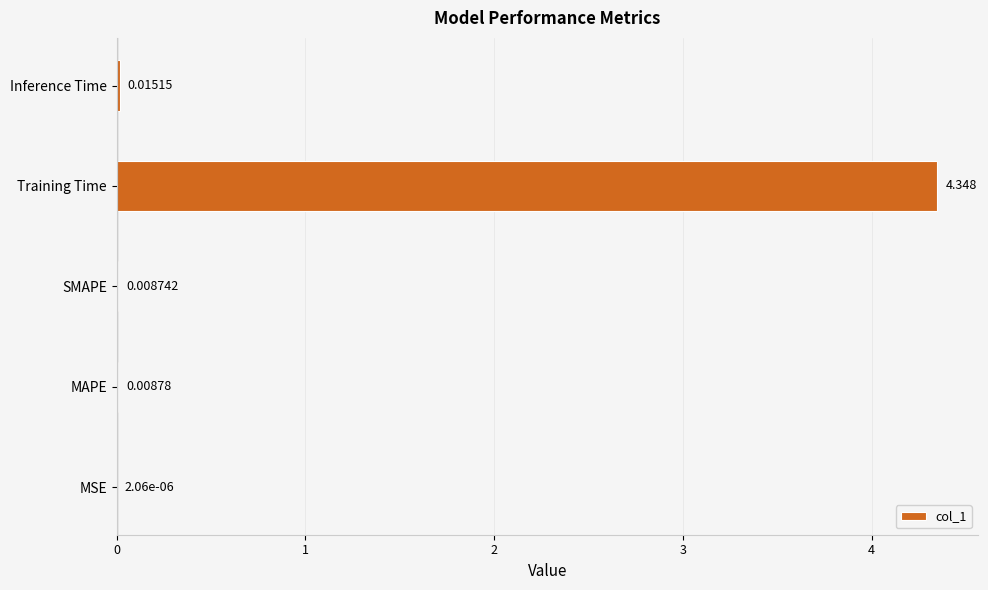

How many categories are shown in the chart?

5